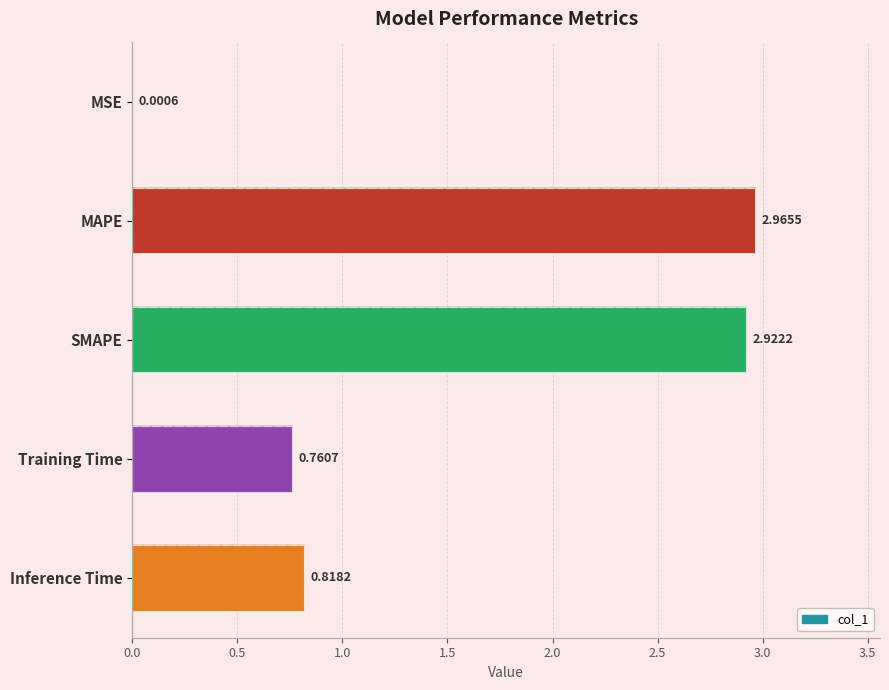

Count the number of data series in this chart.

1